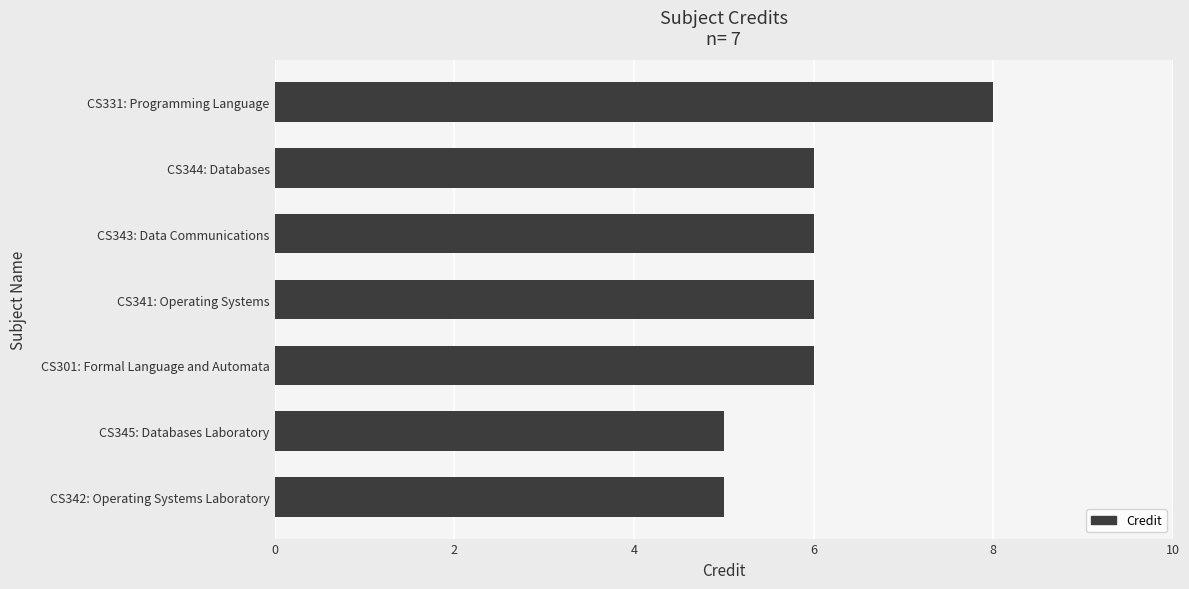

What is the maximum value shown in the chart?

8